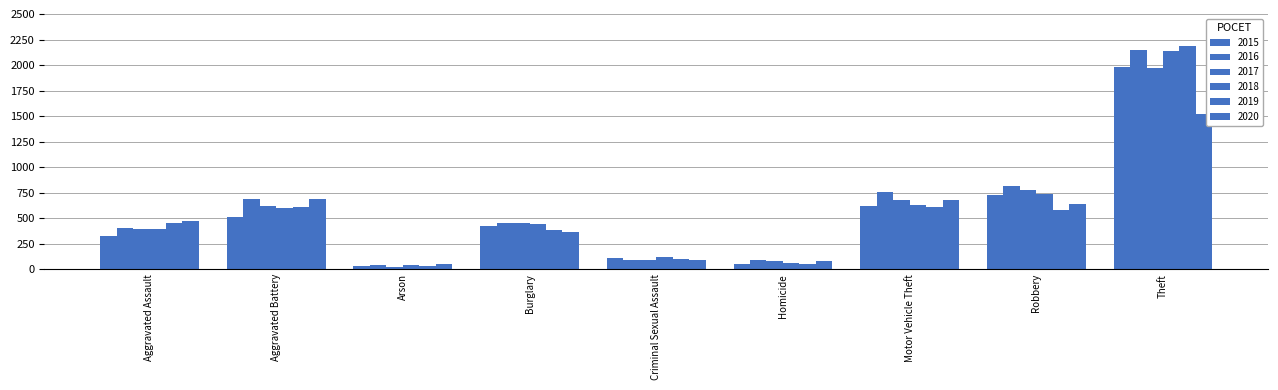

How many bars are there in total?

54